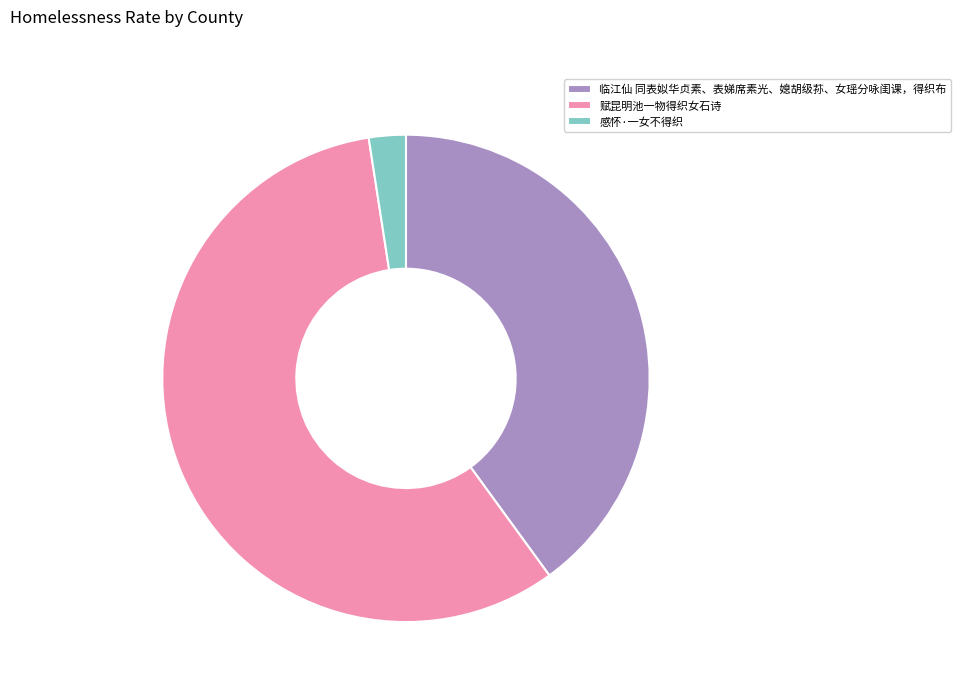

Count the number of slices in the pie.

3